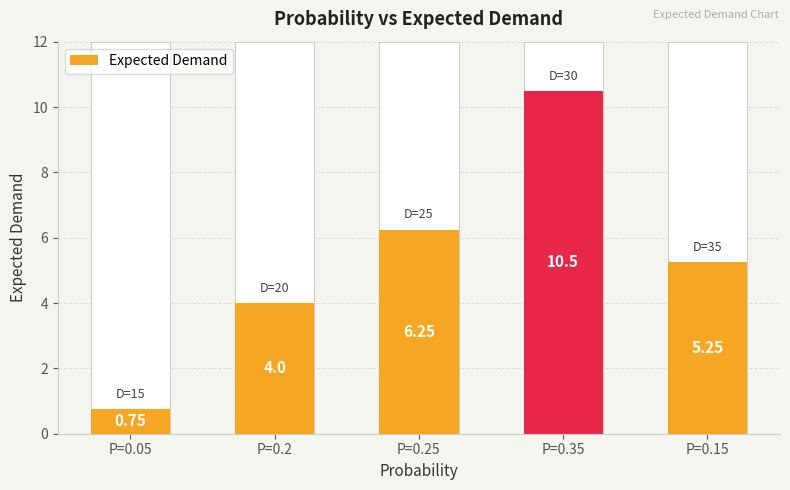

How many data points are above 5?

3